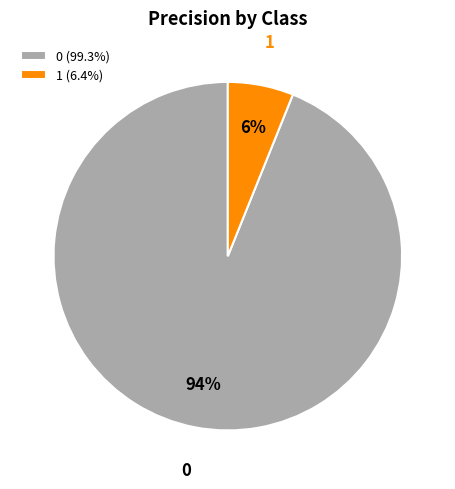

To the nearest percent, what is the difference between the largest and smallest slice percentages?

88%